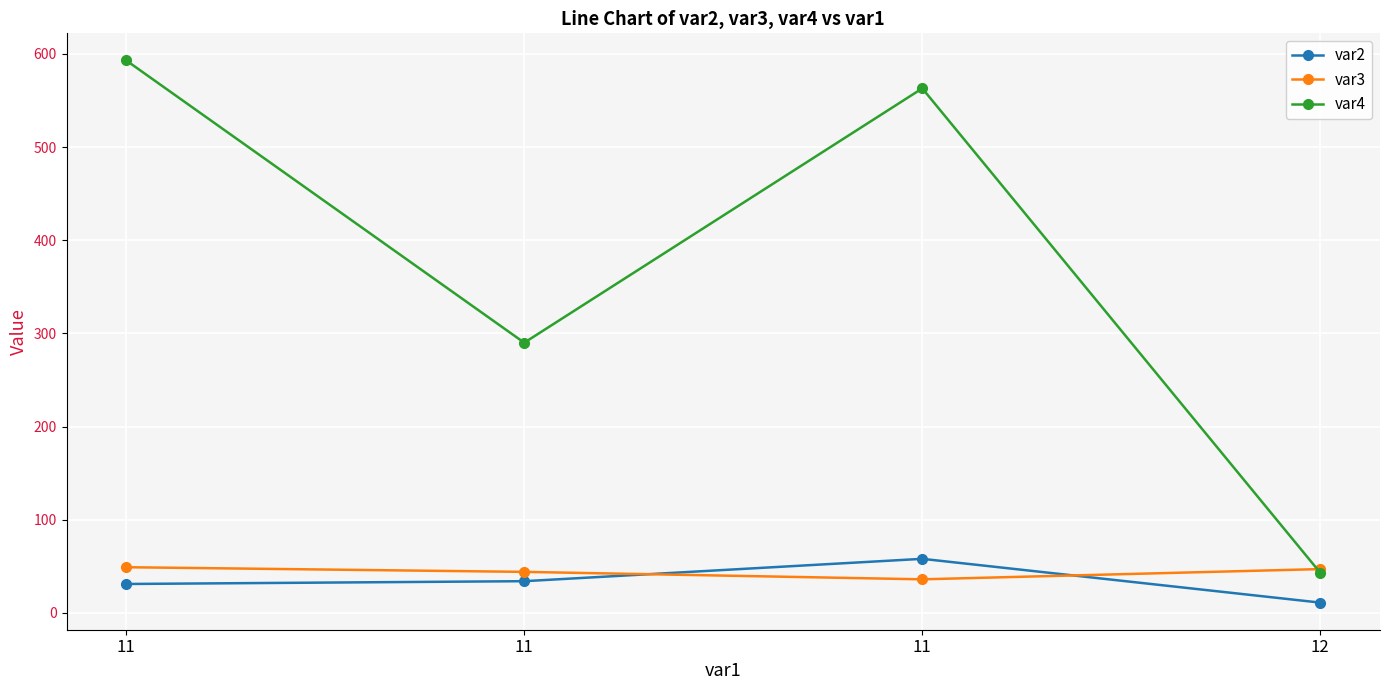

The value of var3 at 11 is 30. True or false?

False